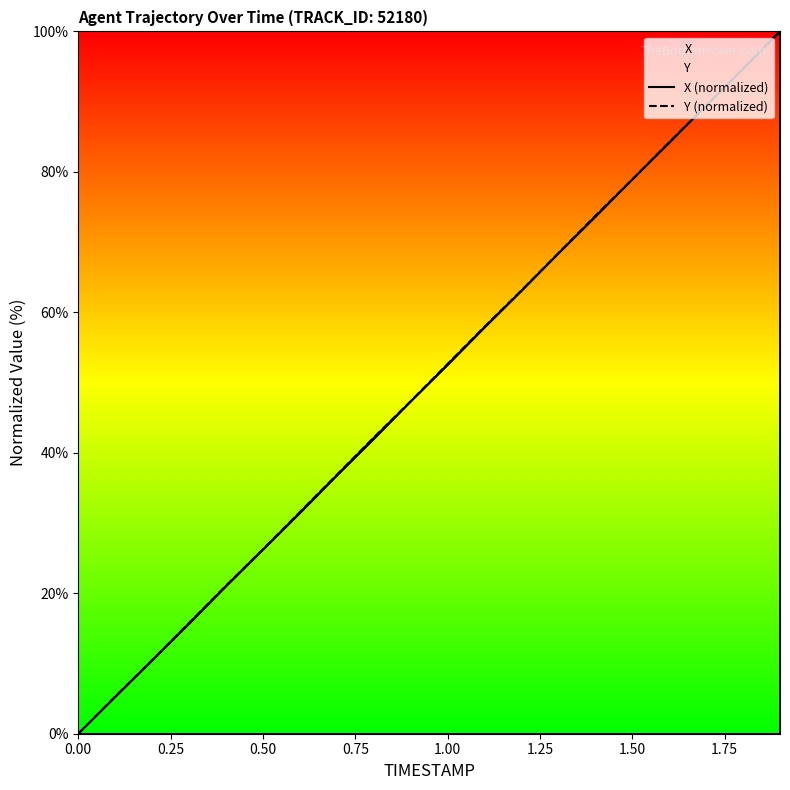

How many distinct data groups are displayed?

2